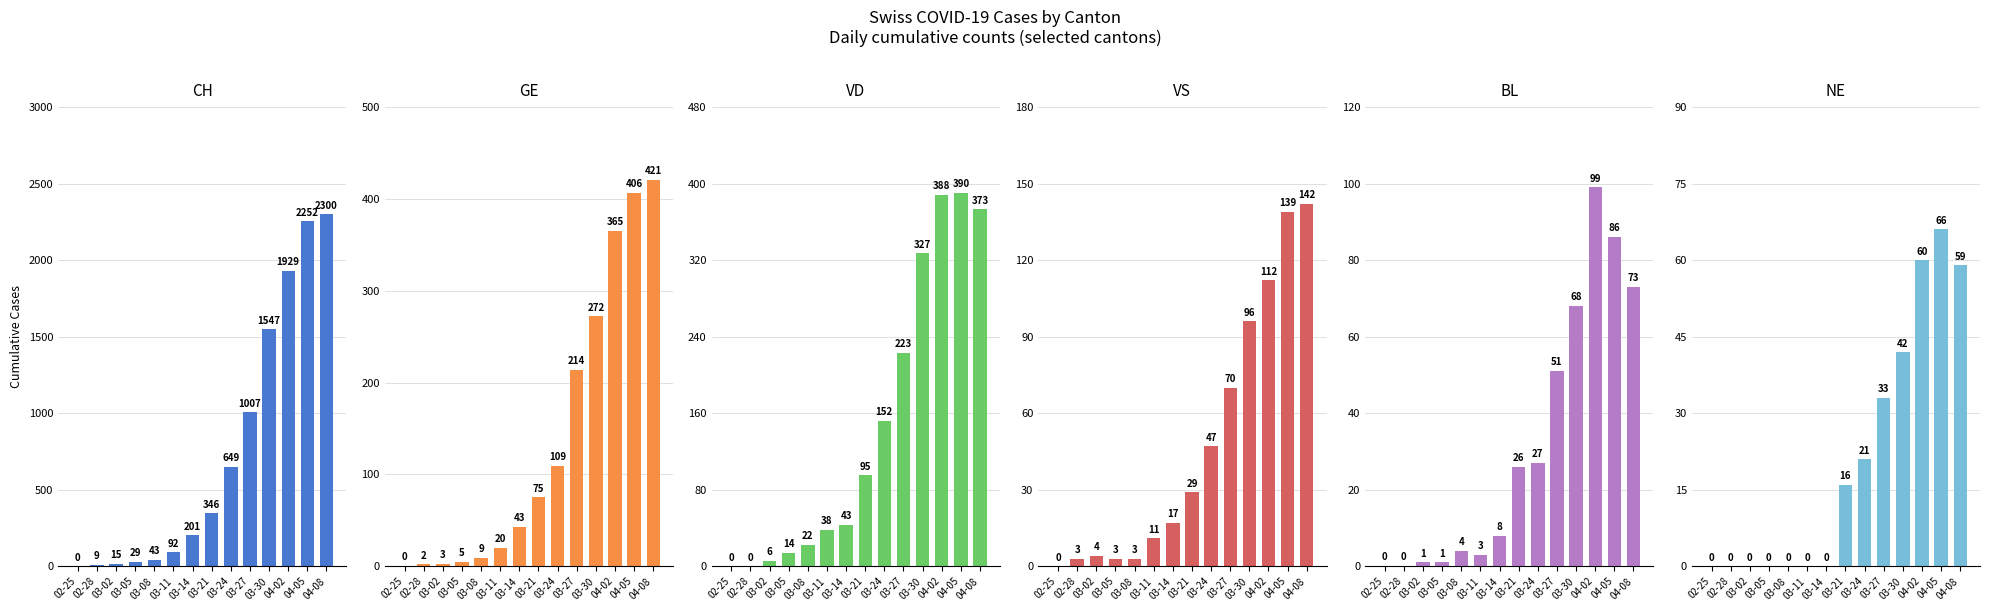

Reading left to right, transcribe all the data shown in this chart.

CH: 0	9	15	29	43	92	201	346	649	1007	1547	1929	2252	2300
GE: 0	2	3	5	9	20	43	75	109	214	272	365	406	421
VD: 0	0	6	14	22	38	43	95	152	223	327	388	390	373
VS: 0	3	4	3	3	11	17	29	47	70	96	112	139	142
BL: 0	0	1	1	4	3	8	26	27	51	68	99	86	73
NE: 0	0	0	0	0	0	0	16	21	33	42	60	66	59